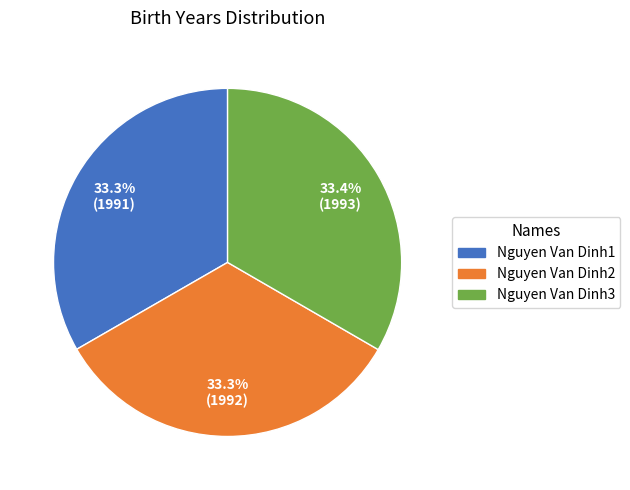

What percentage is NOT represented by Nguyen Van Dinh1?

66.7%